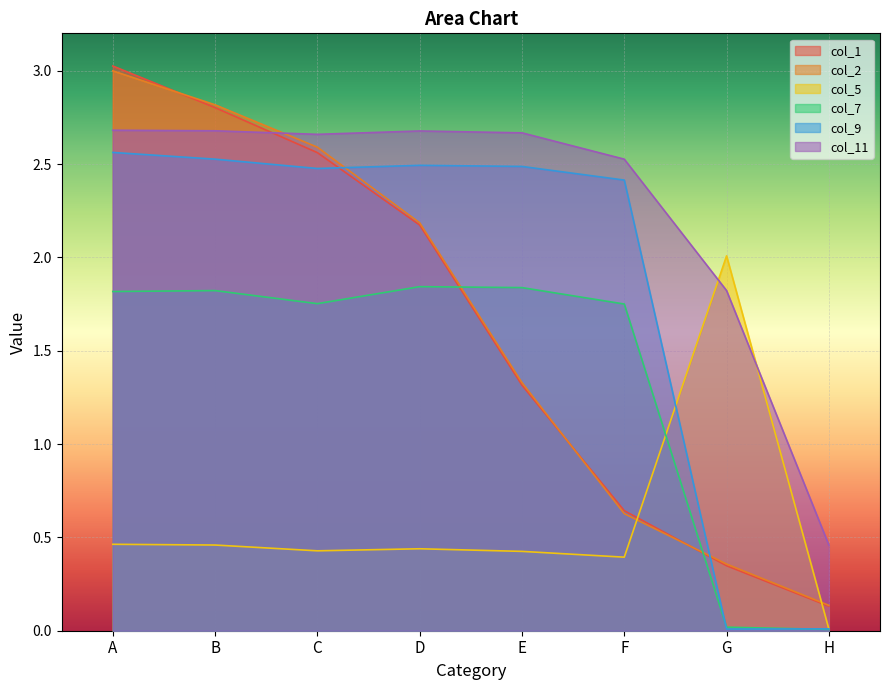

Reading right to left, list all the values displayed in this chart.

col_1: 0.1	0.3	0.6	1.3	2.2	2.6	2.8	3.0
col_2: 0.1	0.4	0.6	1.3	2.2	2.6	2.8	3.0
col_5: 0.0	2.0	0.4	0.4	0.4	0.4	0.5	0.5
col_7: 0.0	0.0	1.8	1.8	1.8	1.8	1.8	1.8
col_9: 0.0	0.0	2.4	2.5	2.5	2.5	2.5	2.6
col_11: 0.5	1.8	2.5	2.7	2.7	2.7	2.7	2.7